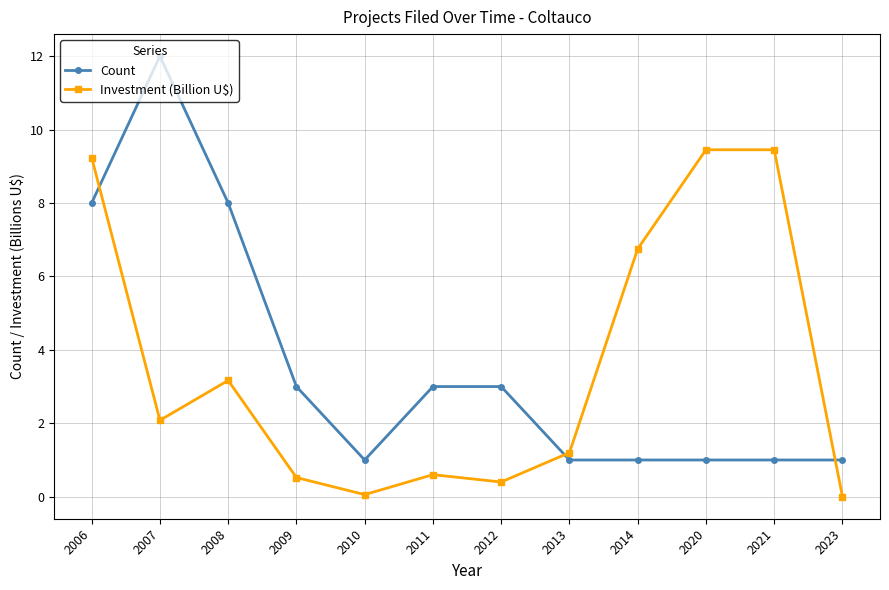

What is the value of the Count point at the 5th from the left?

1.0